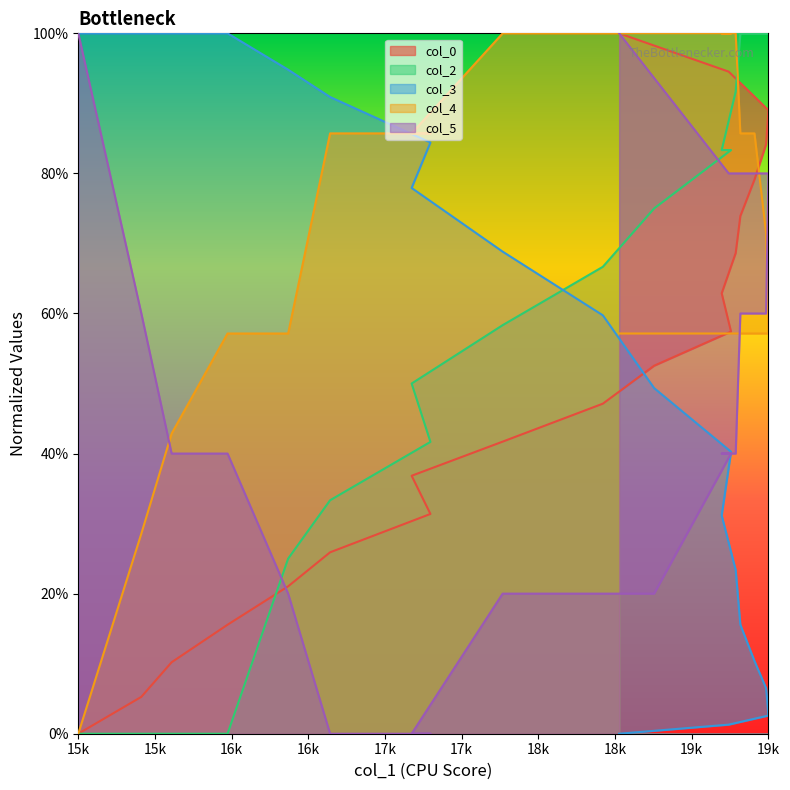

True or false: col_0 and col_5 intersect in this chart.

True